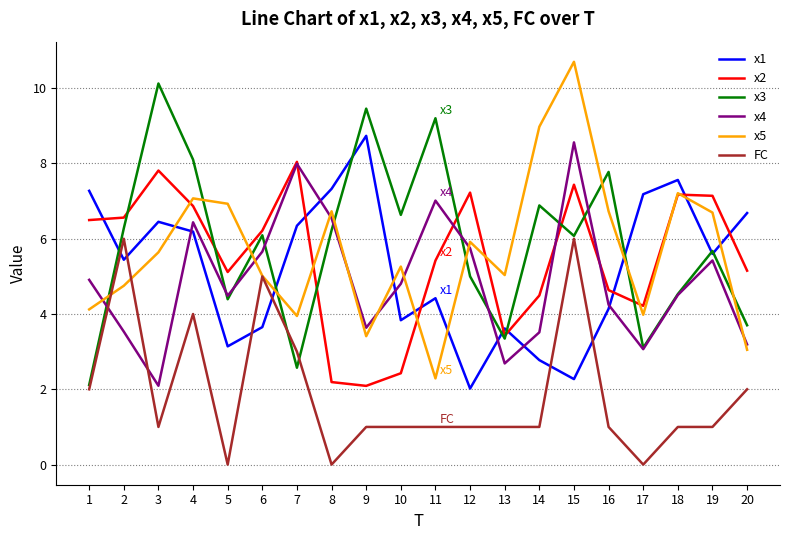

How many lines are shown in the chart?

6